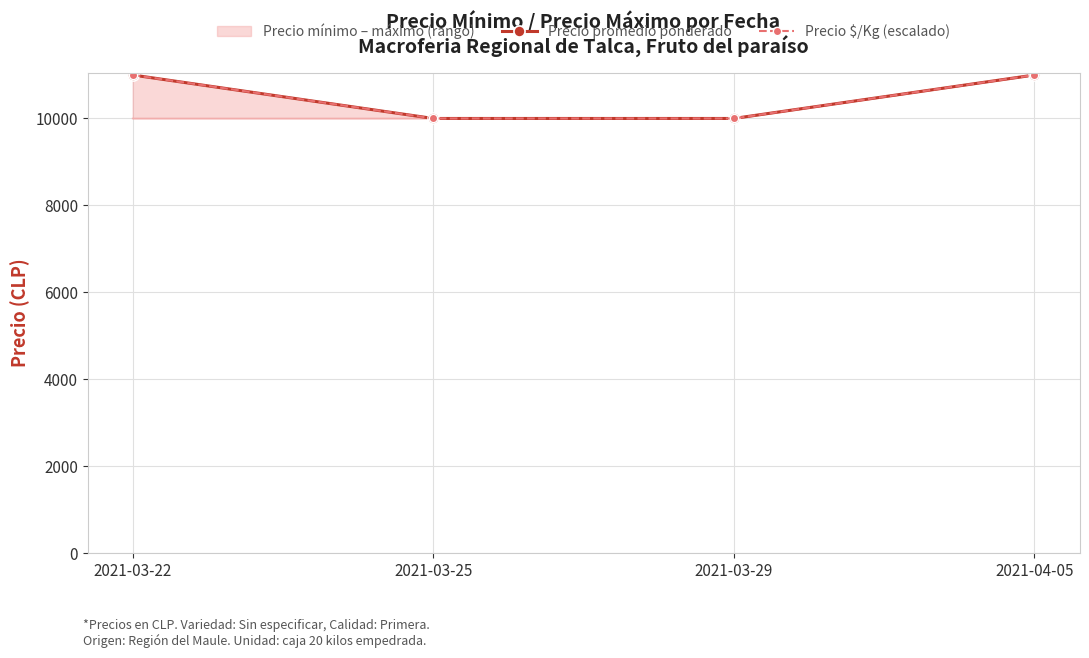

What position from the right is 2021-04-05?

1